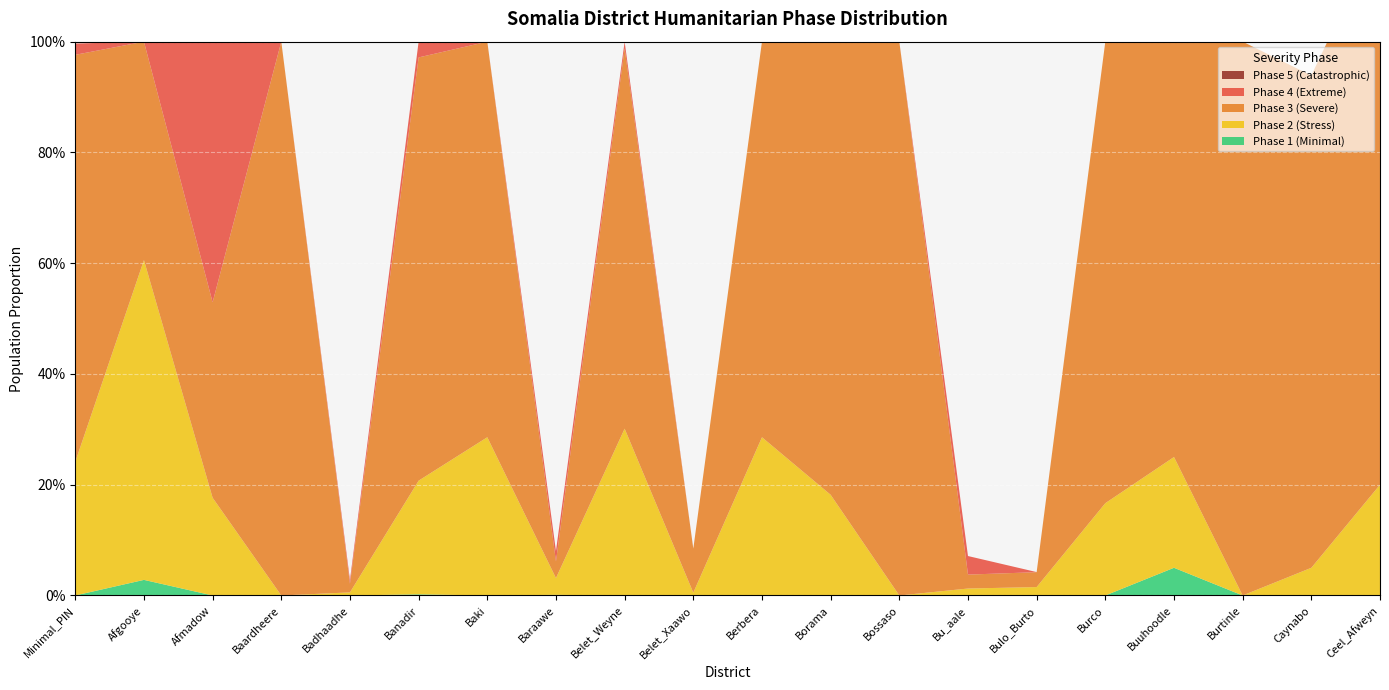

Reading left to right, extract all data points from this chart.

Phase 1 (Minimal): Minimal_PIN=0.0	Afgooye=0.0	Afmadow=0.0	Baardheere=0.0	Badhaadhe=0.0	Banadir=0.0	Baki=0.0	Baraawe=0.0	Belet_Weyne=0.0	Belet_Xaawo=0.0	Berbera=0.0	Borama=0.0	Bossaso=0.0	Bu_aale=0.0	Bulo_Burto=0.0	Burco=0.0	Buuhoodle=0.1	Burtinle=0.0	Caynabo=0.0	Ceel_Afweyn=0.0
Phase 2 (Stress): Minimal_PIN=0.2	Afgooye=0.6	Afmadow=0.2	Baardheere=0.0	Badhaadhe=0.0	Banadir=0.2	Baki=0.3	Baraawe=0.0	Belet_Weyne=0.3	Belet_Xaawo=0.0	Berbera=0.3	Borama=0.2	Bossaso=0.0	Bu_aale=0.0	Bulo_Burto=0.0	Burco=0.2	Buuhoodle=0.2	Burtinle=0.0	Caynabo=0.1	Ceel_Afweyn=0.2
Phase 3 (Severe): Minimal_PIN=0.7	Afgooye=0.4	Afmadow=0.4	Baardheere=1.0	Badhaadhe=0.0	Banadir=0.8	Baki=0.7	Baraawe=0.0	Belet_Weyne=0.7	Belet_Xaawo=0.1	Berbera=0.7	Borama=0.8	Bossaso=1.0	Bu_aale=0.0	Bulo_Burto=0.0	Burco=0.8	Buuhoodle=0.8	Burtinle=1.0	Caynabo=0.9	Ceel_Afweyn=1.0
Phase 4 (Extreme): Minimal_PIN=0.0	Afgooye=0.0	Afmadow=0.5	Baardheere=0.0	Badhaadhe=0.0	Banadir=0.0	Baki=0.0	Baraawe=0.0	Belet_Weyne=0.0	Belet_Xaawo=0.0	Berbera=0.0	Borama=0.0	Bossaso=0.0	Bu_aale=0.0	Bulo_Burto=0.0	Burco=0.0	Buuhoodle=0.0	Burtinle=0.0	Caynabo=0.0	Ceel_Afweyn=0.0
Phase 5 (Catastrophic): Minimal_PIN=0.0	Afgooye=0.0	Afmadow=0.0	Baardheere=0.0	Badhaadhe=0.0	Banadir=0.0	Baki=0.0	Baraawe=0.0	Belet_Weyne=0.0	Belet_Xaawo=0.0	Berbera=0.0	Borama=0.0	Bossaso=0.0	Bu_aale=0.0	Bulo_Burto=0.0	Burco=0.0	Buuhoodle=0.0	Burtinle=0.0	Caynabo=0.0	Ceel_Afweyn=0.0